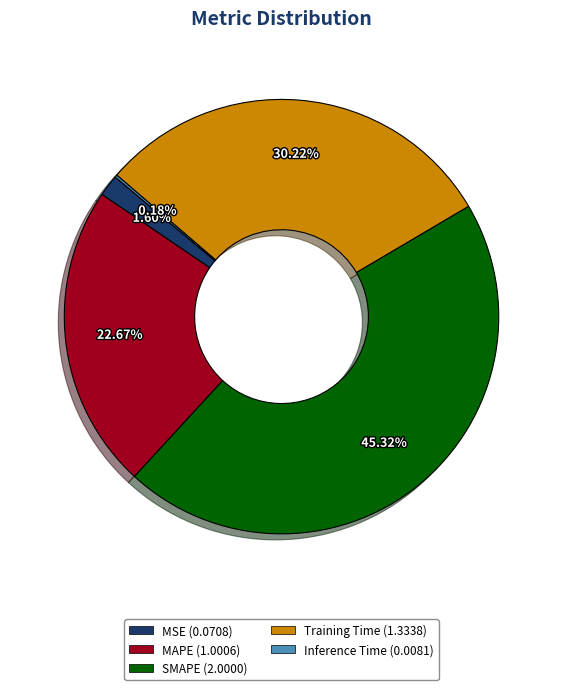

Approximately how many times larger is the value at MAPE (1.0006) compared to Training Time (1.3338)?

0.8